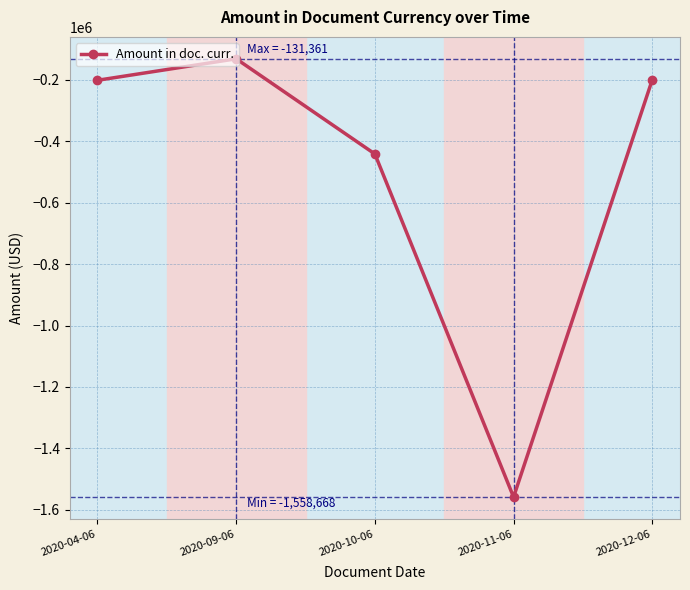

Which label corresponds to the smallest value in the chart?

2020-11-06